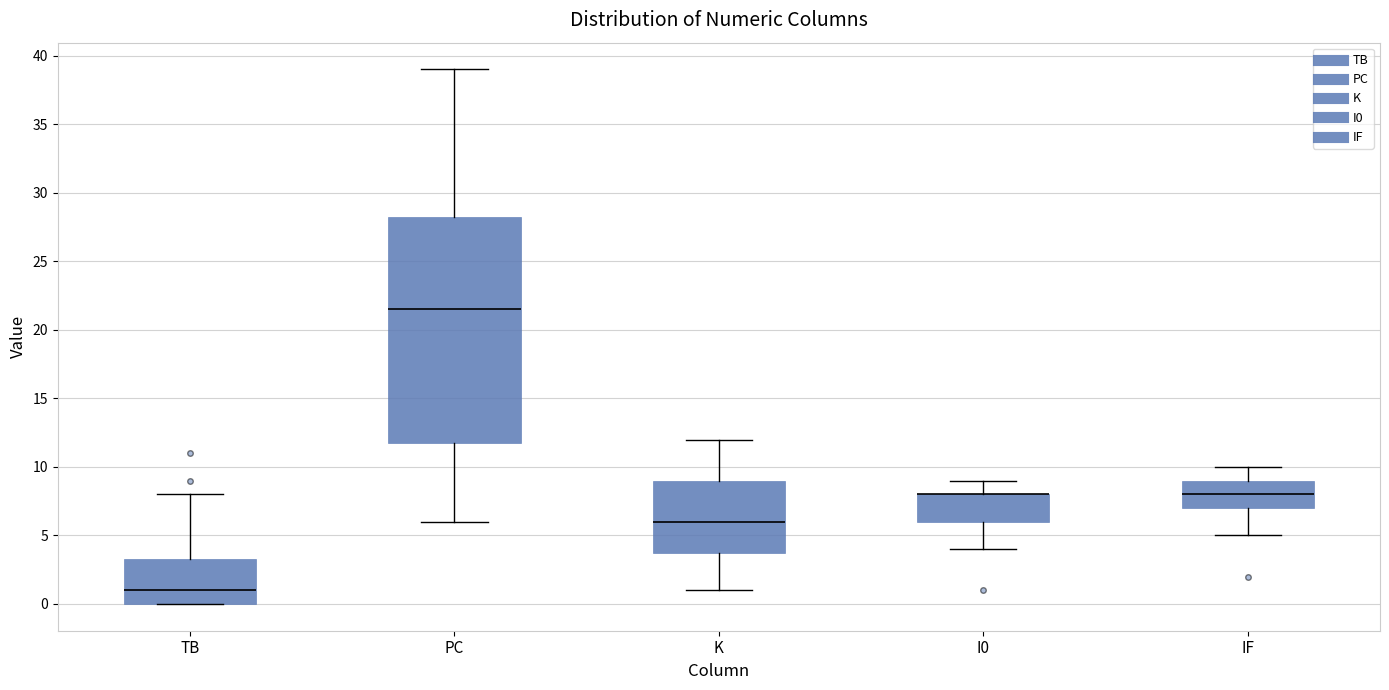

Comparing the boxes themselves (not the whiskers), which one is the tallest?

PC